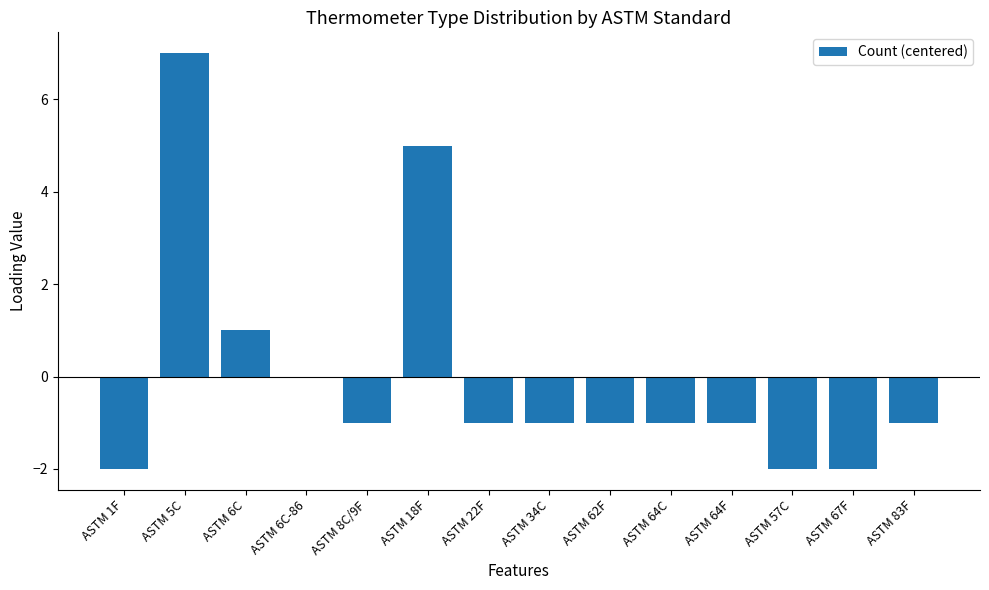

Reading right to left, transcribe all the data shown in this chart.

-1	-2	-2	-1	-1	-1	-1	-1	5	-1	0	1	7	-2